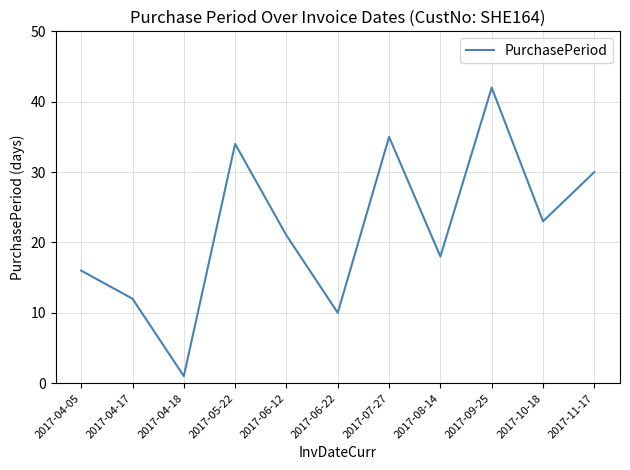

List the labels in order of value, largest first.

2017-09-25, 2017-07-27, 2017-05-22, 2017-11-17, 2017-10-18, 2017-06-12, 2017-08-14, 2017-04-05, 2017-04-17, 2017-06-22, 2017-04-18